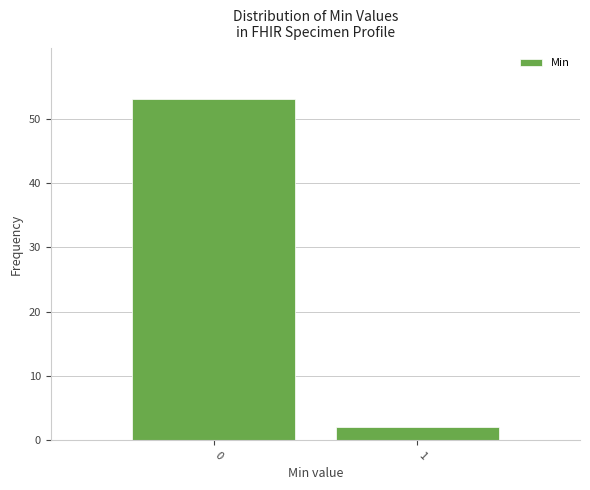

Reading right to left, extract all data points from this chart.

2	53